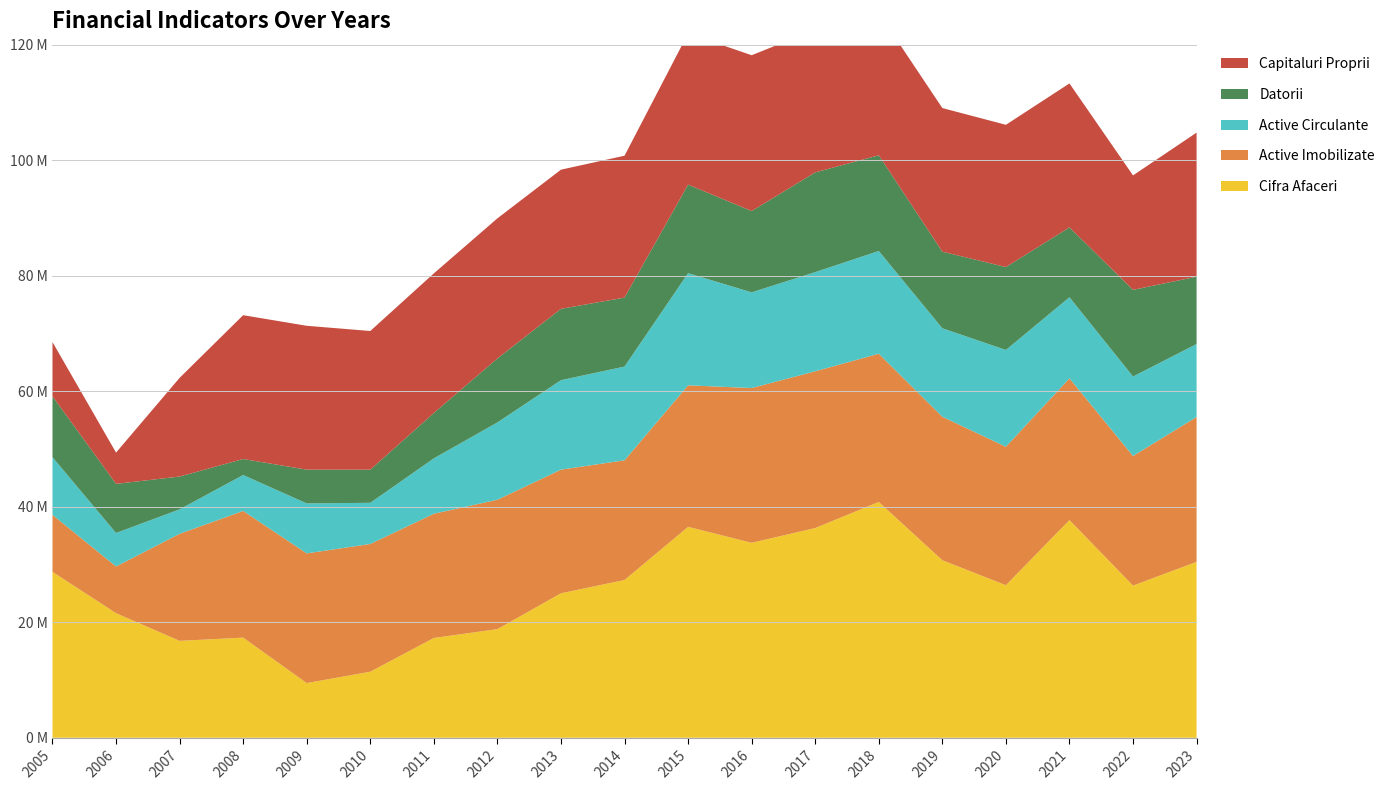

Reading left to right, list all the values displayed in this chart.

Cifra Afaceri: 2005=28722291	2006=21576589	2007=16778521	2008=17337035	2009=9469823	2010=11434400	2011=17280975	2012=18806383	2013=25016240	2014=27315321	2015=36518924	2016=33754051	2017=36311957	2018=40824006	2019=30737340	2020=26413977	2021=37689339	2022=26347224	2023=30456002
Active Imobilizate: 2005=9874611	2006=8081558	2007=18535006	2008=21933429	2009=22453580	2010=22118577	2011=21506290	2012=22405235	2013=21406174	2014=20722345	2015=24501309	2016=26793469	2017=27138495	2018=25664823	2019=24840866	2020=23965970	2021=24537835	2022=22440727	2023=25077385
Active Circulante: 2005=9976926	2006=5795484	2007=4232652	2008=6224724	2009=8650305	2010=7126599	2011=9588144	2012=13387498	2013=15491517	2014=16231475	2015=19415950	2016=16569059	2017=17169391	2018=17789877	2019=15318094	2020=16763585	2021=14042554	2022=13757739	2023=12636236
Datorii: 2005=10543374	2006=8507657	2007=5680414	2008=2767253	2009=5847508	2010=5734320	2011=7856249	2012=11077503	2013=12349041	2014=11941900	2015=15334049	2016=14076560	2017=17265885	2018=16570512	2019=13263457	2020=14351162	2021=12096555	2022=15004895	2023=11658881
Capitaluri Proprii: 2005=9389405	2006=5411845	2007=17087244	2008=24902060	2009=24905846	2010=24011330	2011=24168520	2012=24252882	2013=24092635	2014=24562464	2015=26175939	2016=26979097	2017=24695945	2018=24660589	2019=24864750	2020=24630487	2021=24923400	2022=19815337	2023=24943708